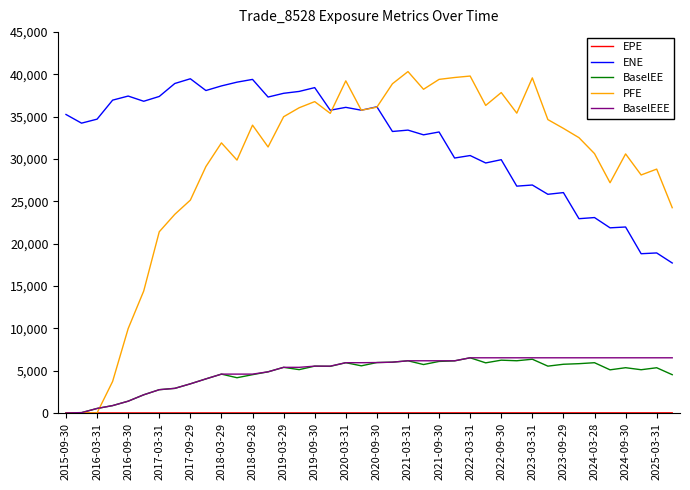

How many distinct data groups are displayed?

5